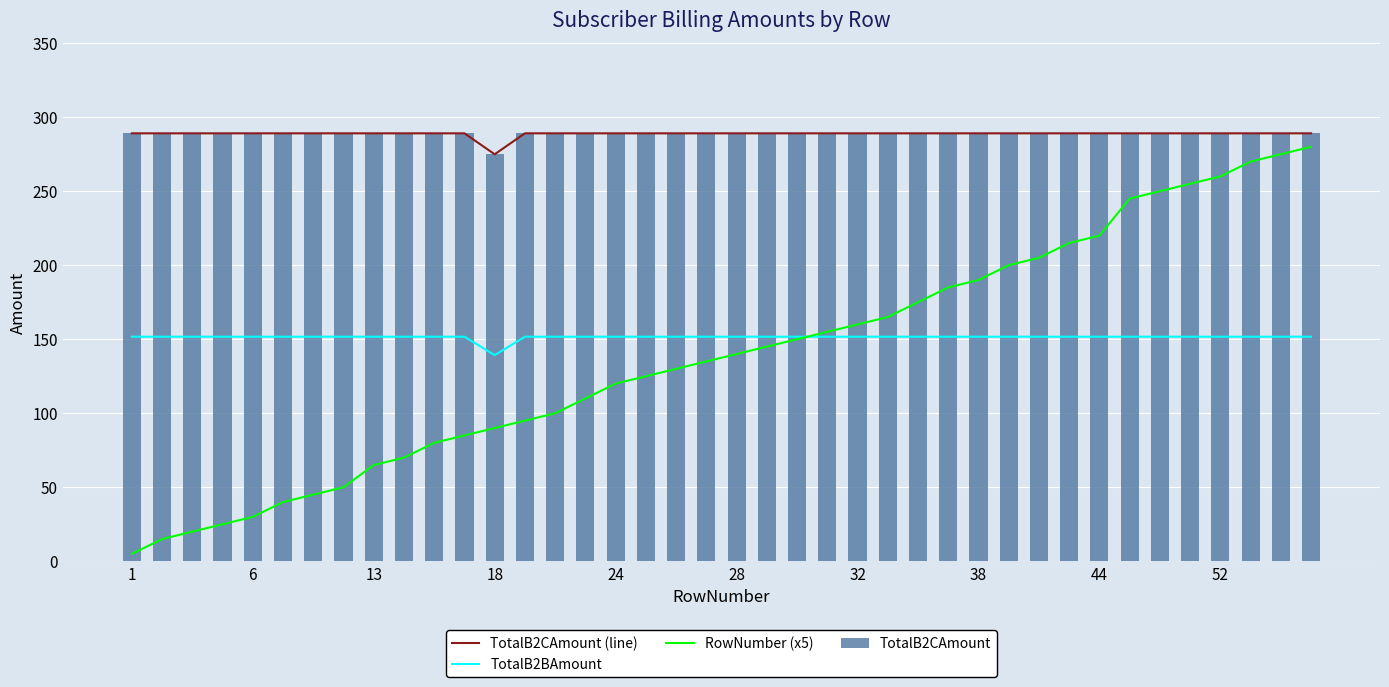

True or false: TotalB2CAmount (line) and TotalB2BAmount cross at least once.

False